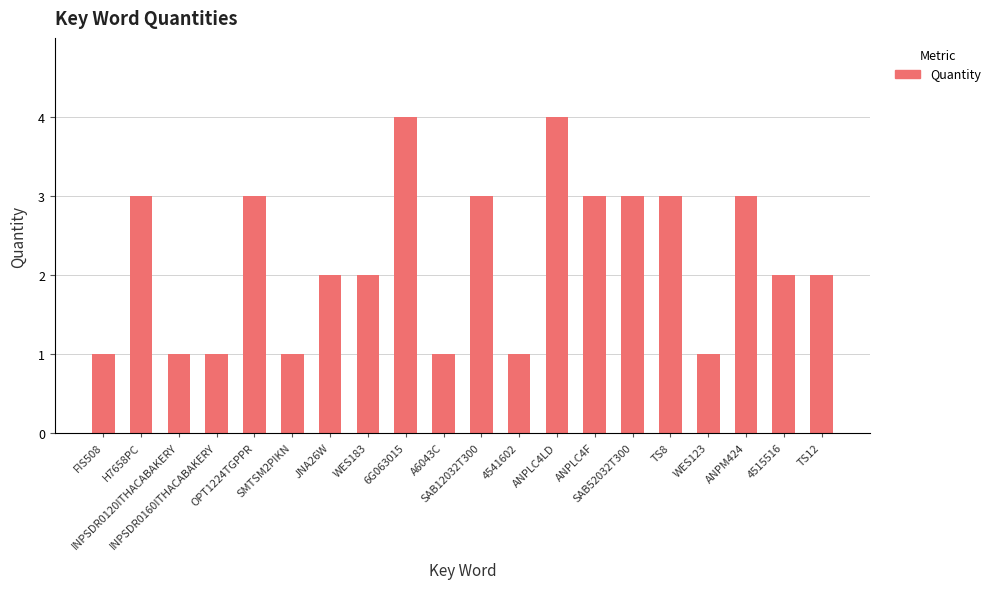

What is the maximum value shown in the chart?

4